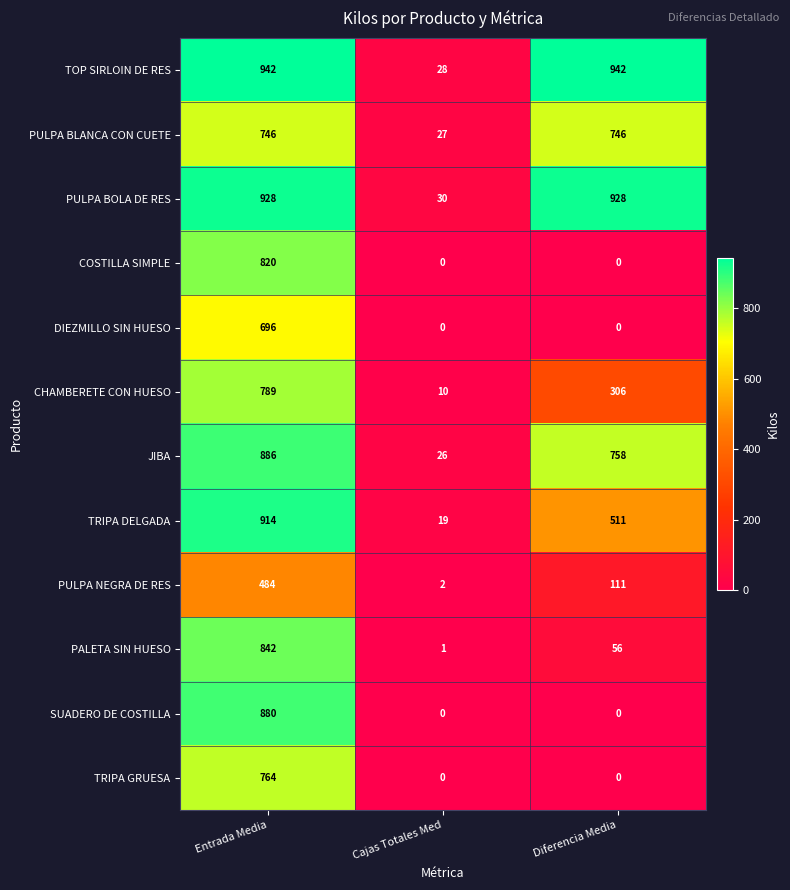

What is the total value across all series at Cajas Totales Med?

143